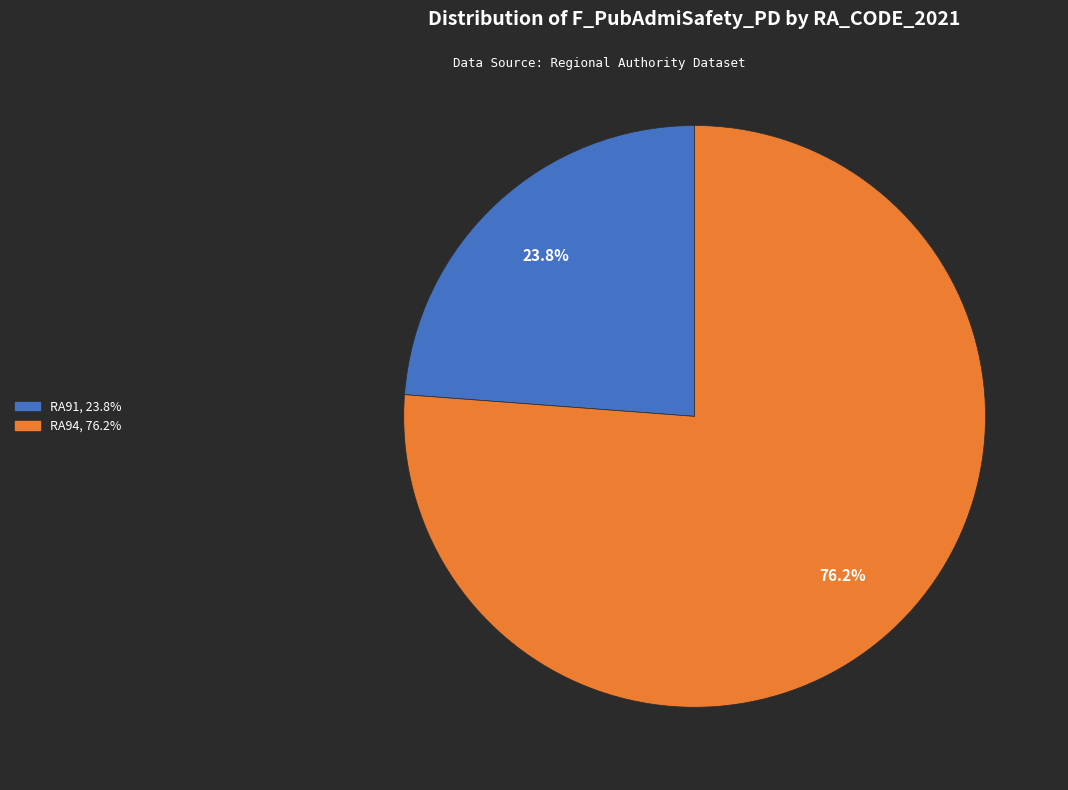

Does any single category account for the majority?

Yes